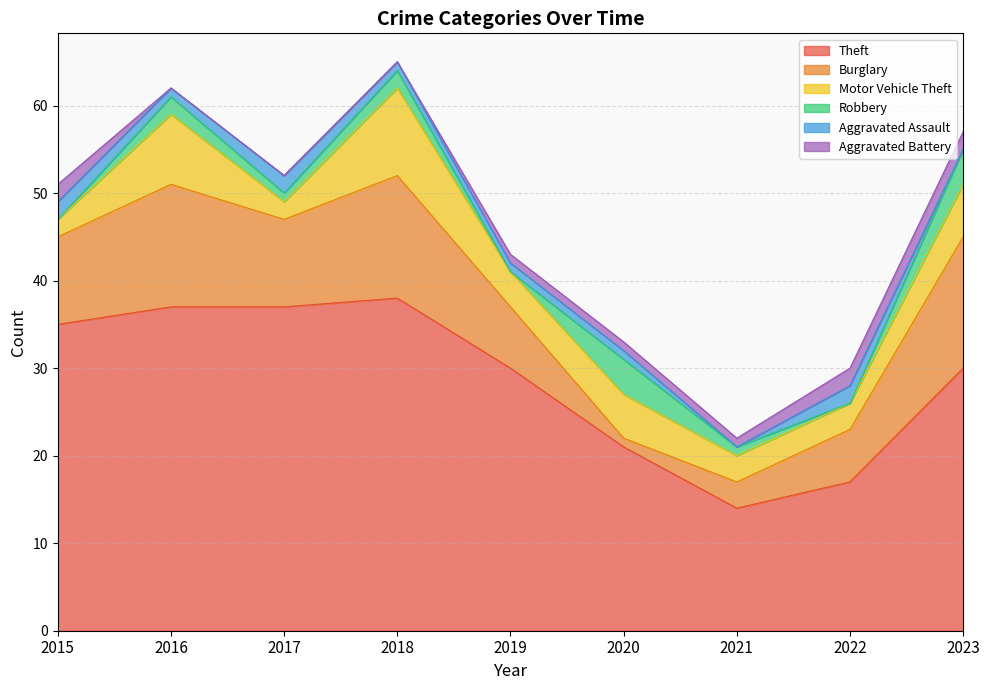

What value does the Theft series have at 2019?

30